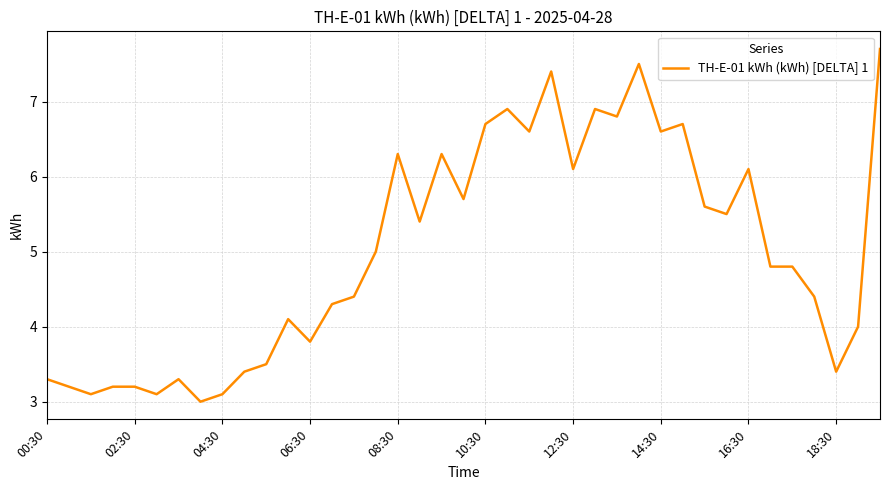

What is the difference between the maximum and minimum values?

4.7